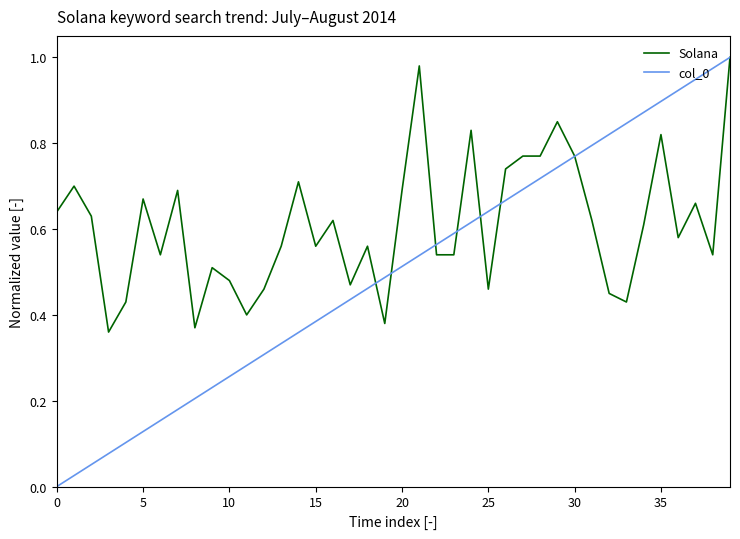

Which series has the largest total across all categories?

Solana